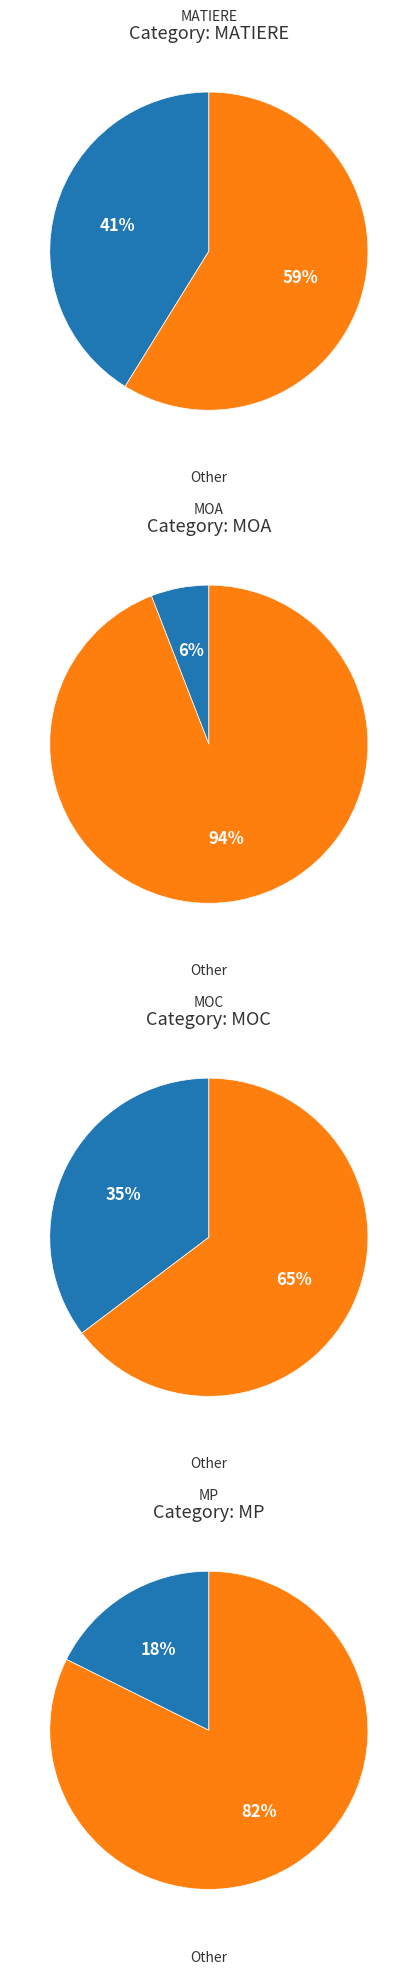

To the nearest percent, what is the difference between the MATIERE and MOC slice percentages?

6%